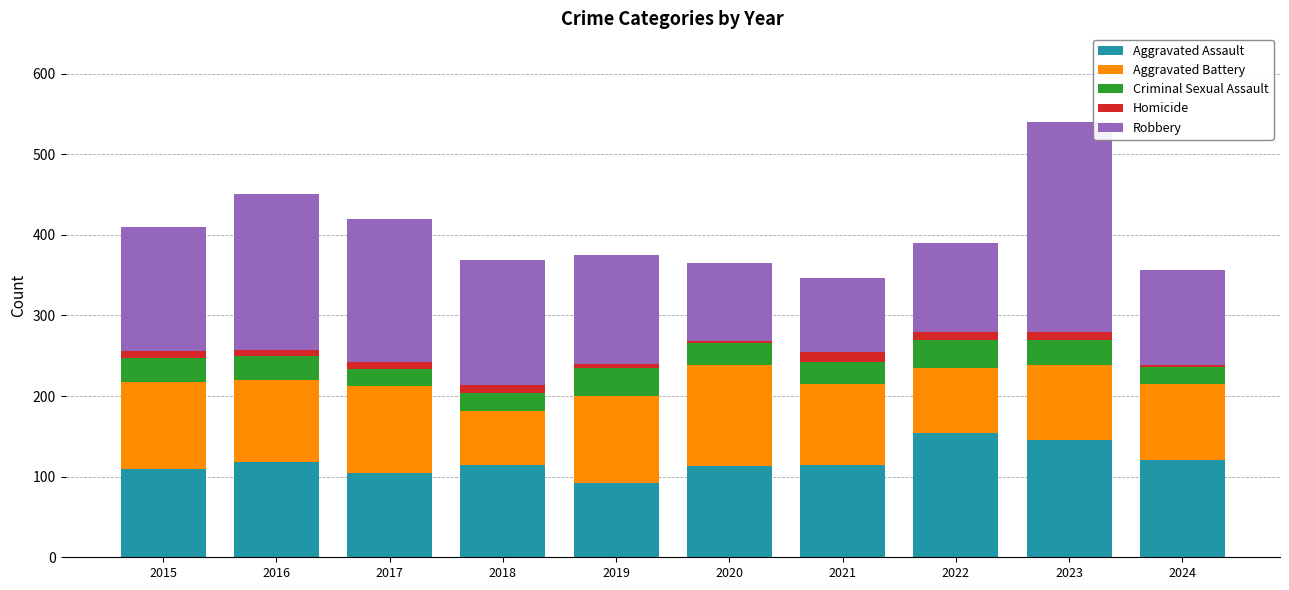

What is the highest value of the Aggravated Assault series?

154